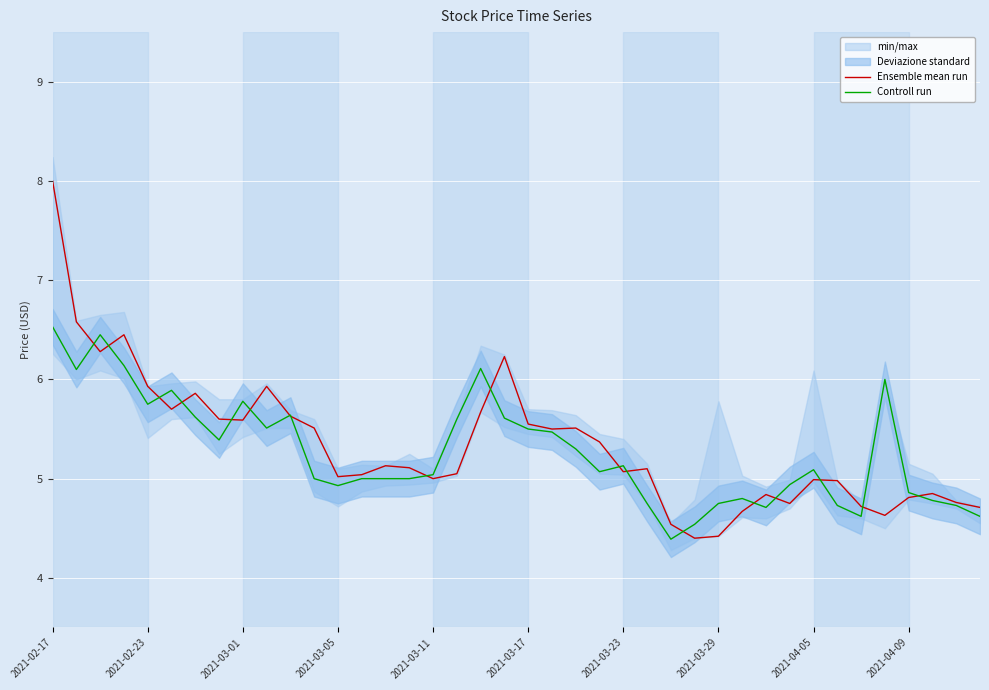

Which category has the highest value in the Ensemble mean run series?

2021-02-17